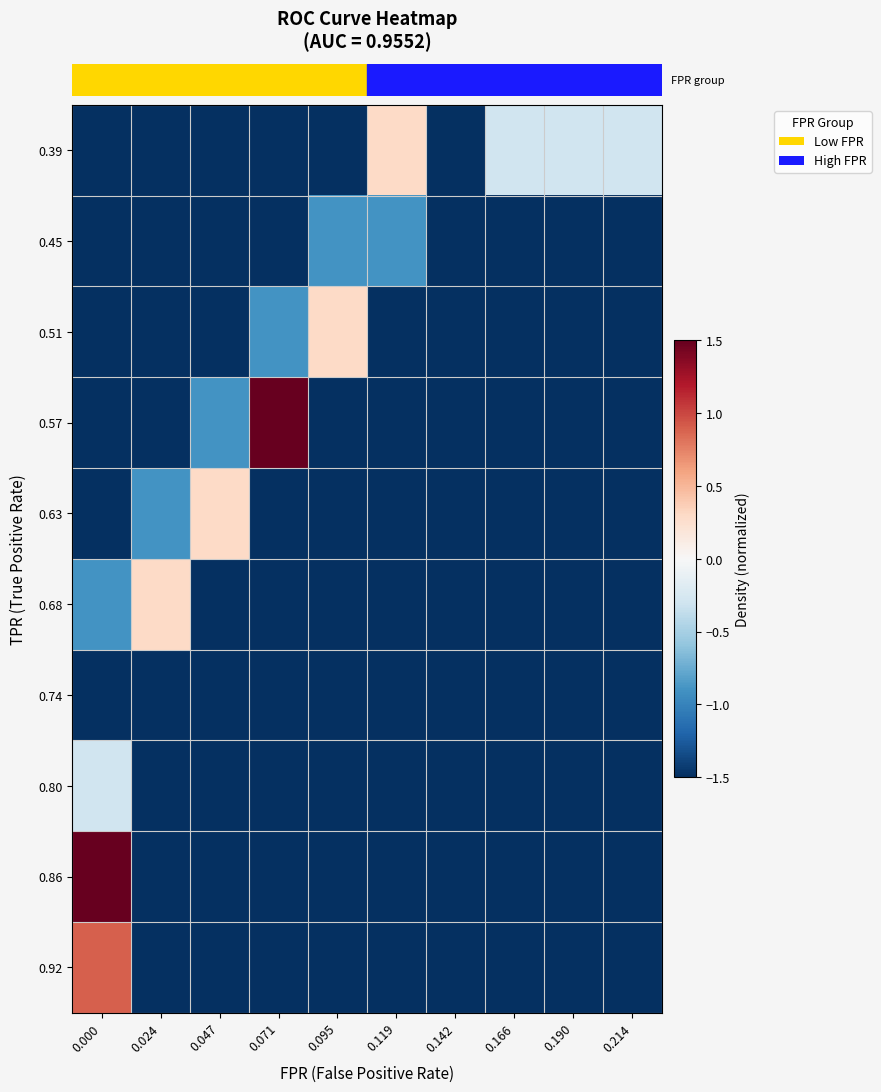

What is the maximum value shown in the chart?

1.5